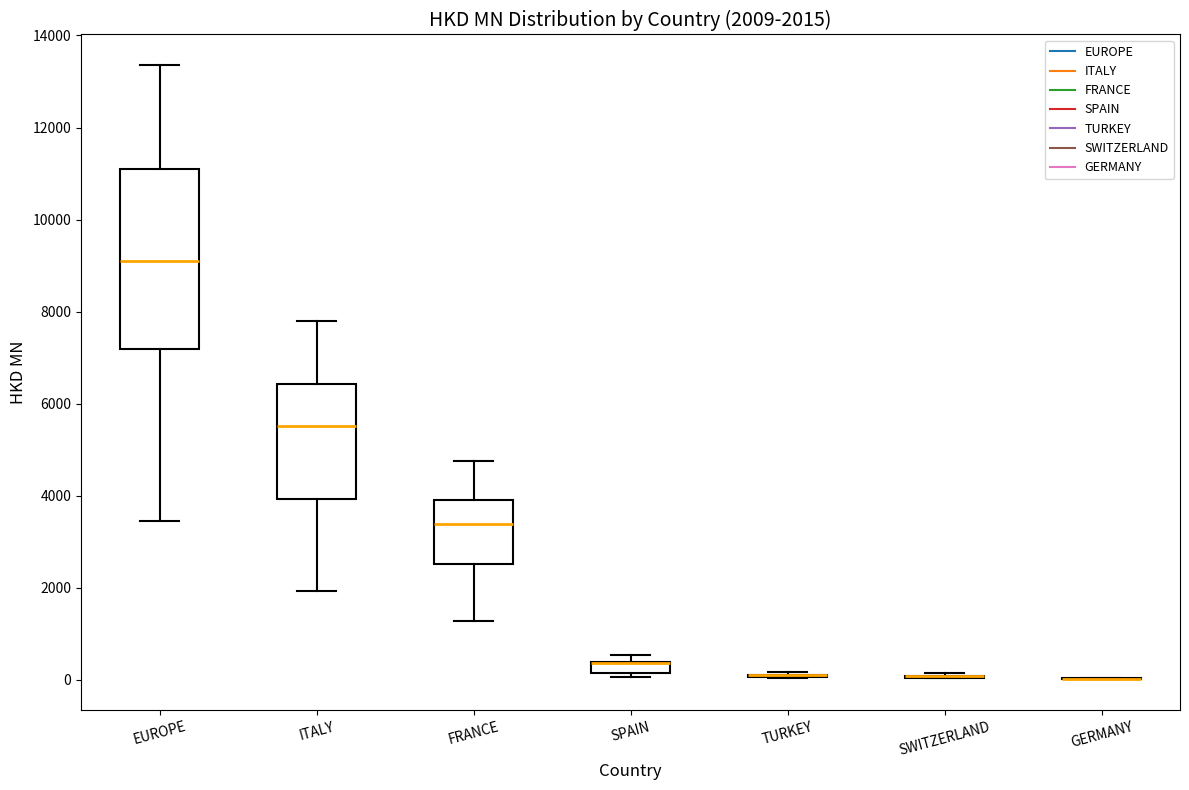

Comparing the boxes themselves (not the whiskers), which one is the tallest?

EUROPE